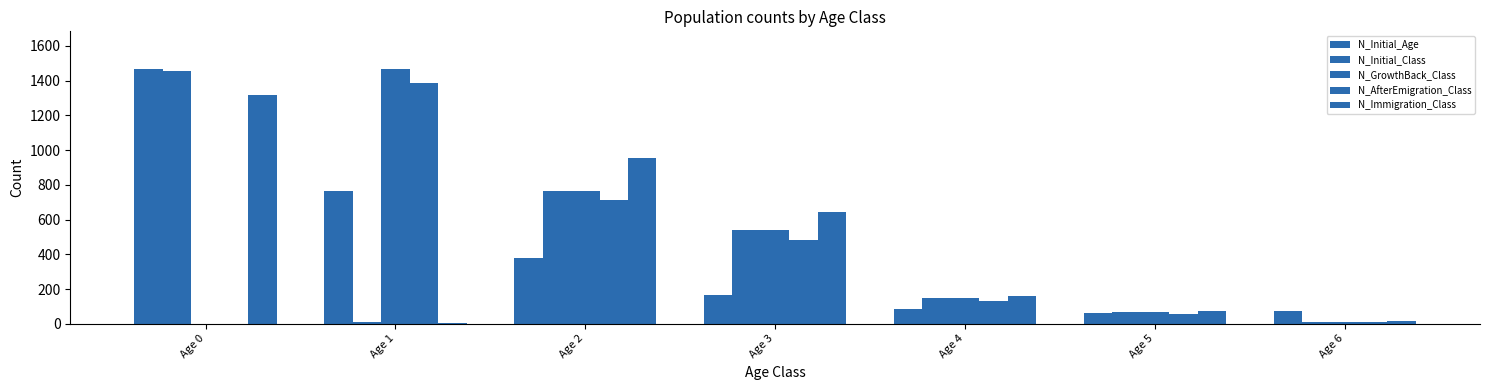

Count the number of categories in the chart.

7